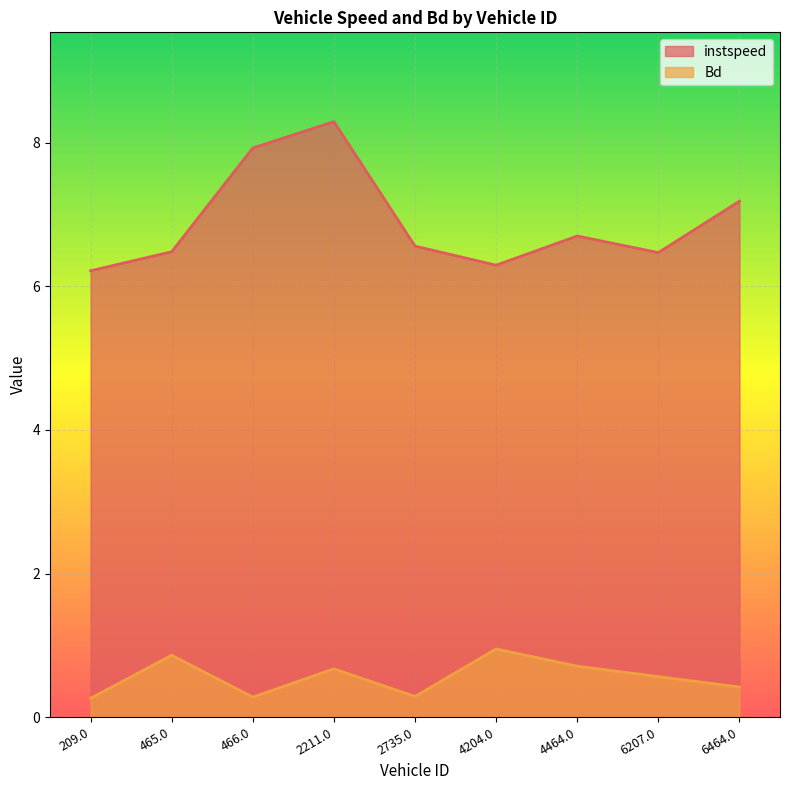

What is the label of the 2nd point from the right?

6207.0